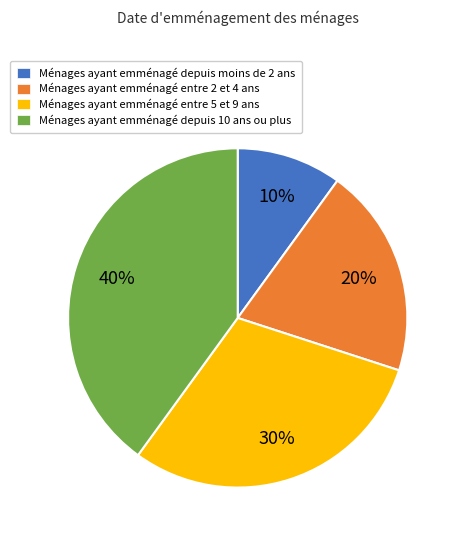

Is the sum of Ménages ayant emménagé depuis 10 ans ou plus and Ménages ayant emménagé entre 5 et 9 ans greater than half?

Yes